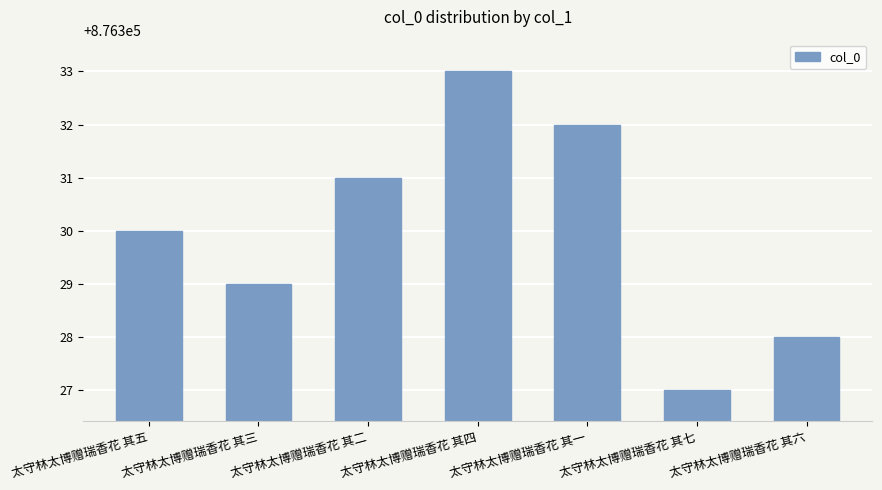

How many bars are there in total?

7